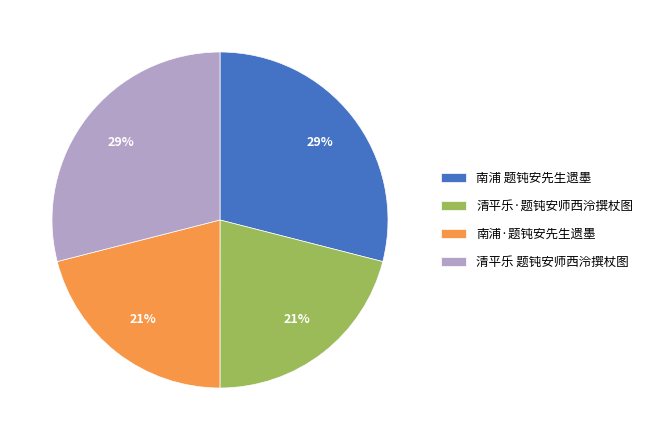

To the nearest percent, what is the combined percentage of 清平乐·题钝安师西泠撰杖图 and 南浦 题钝安先生遗墨?

50%